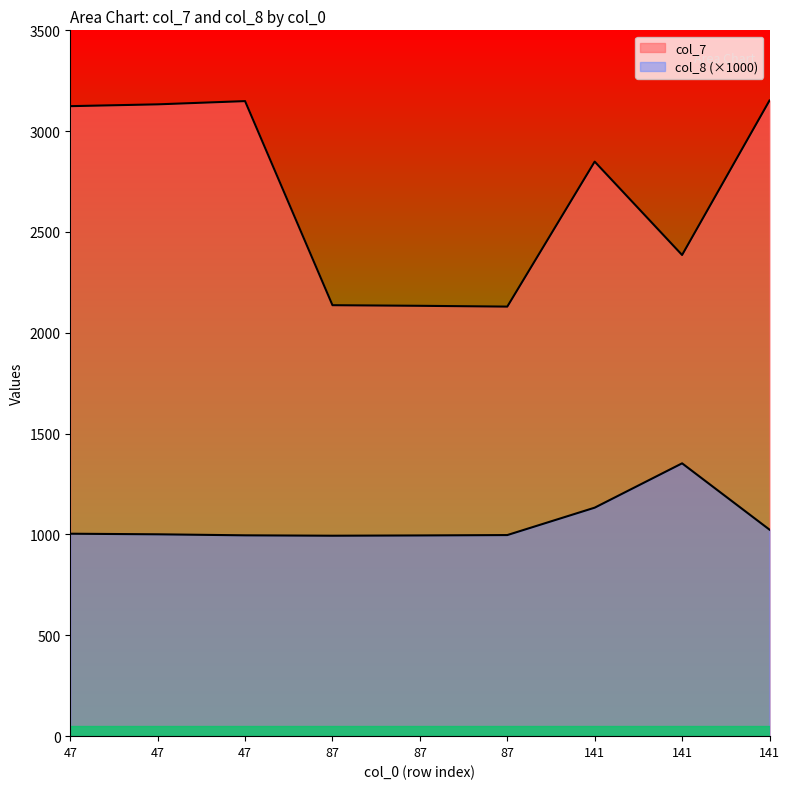

At how many categories does at least one series exceed 1075?

9